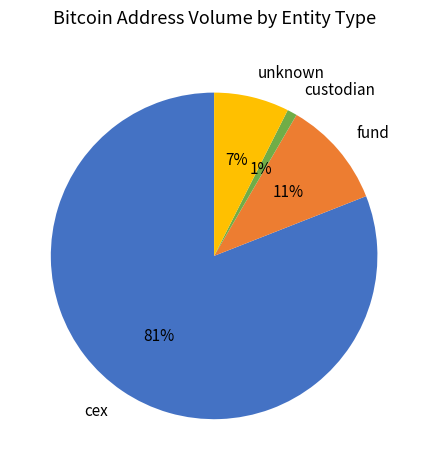

Is the sum of cex and fund greater than half?

Yes